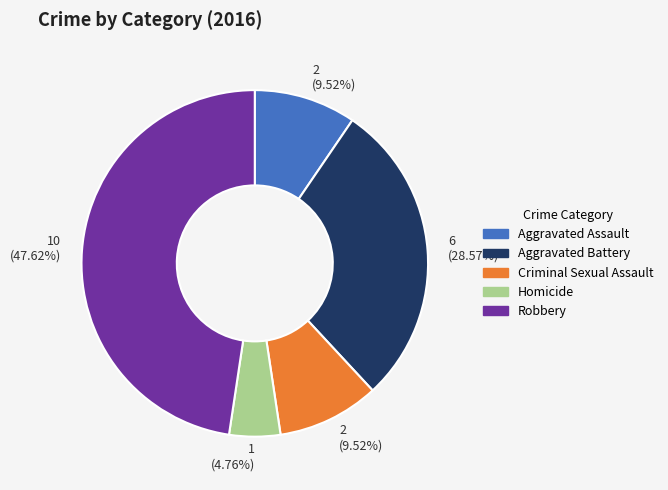

Does Aggravated Assault account for over 50% of the chart?

No